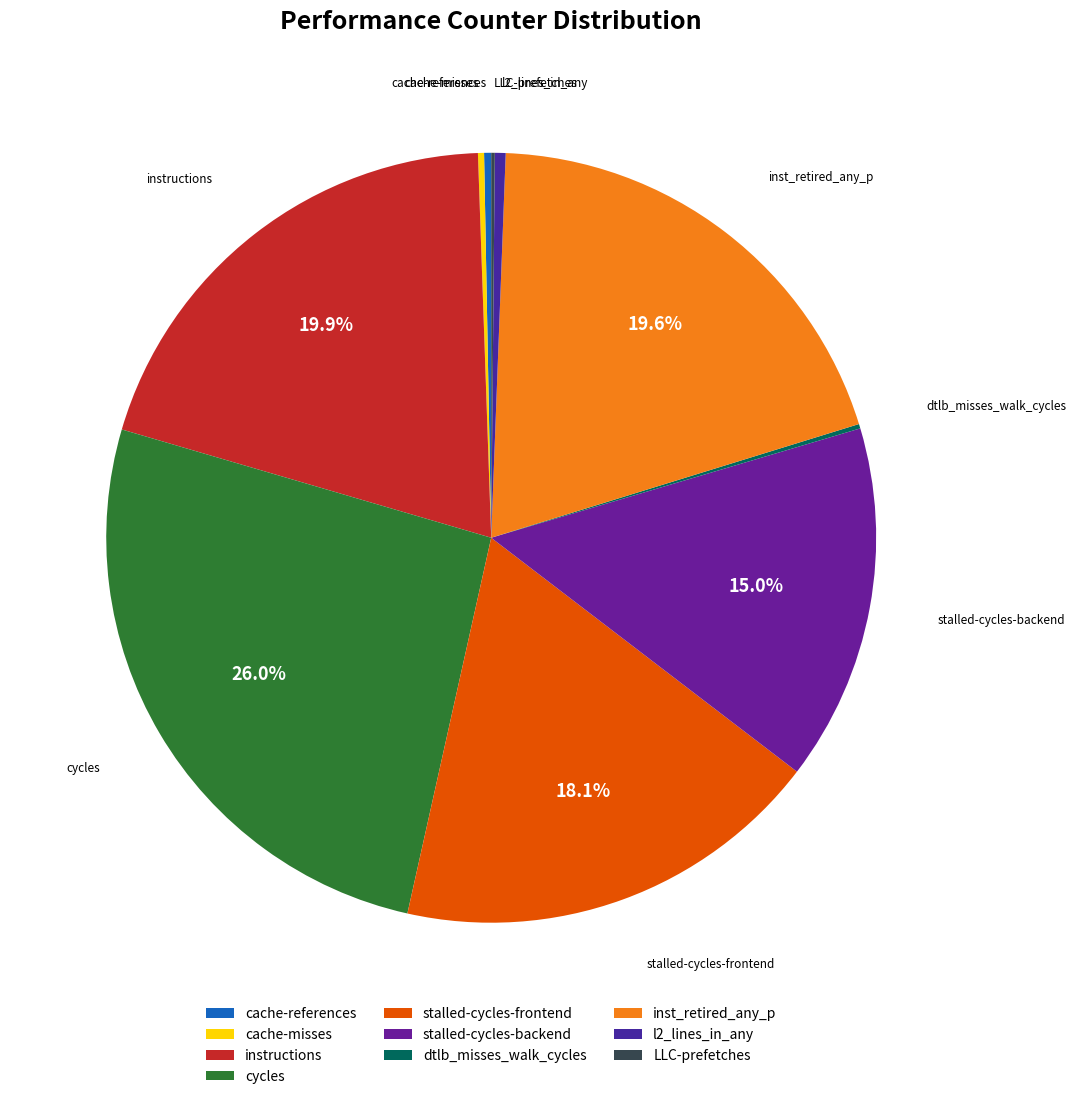

What is the largest slice in the pie chart?

cycles